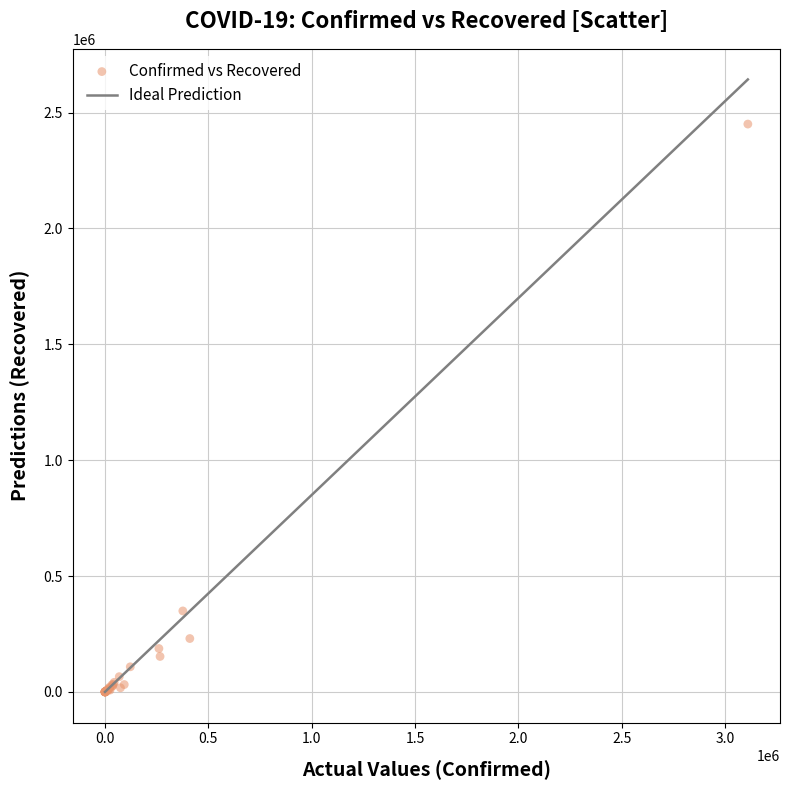

What Y value in the scatter plot is closest to 1225348?

349541